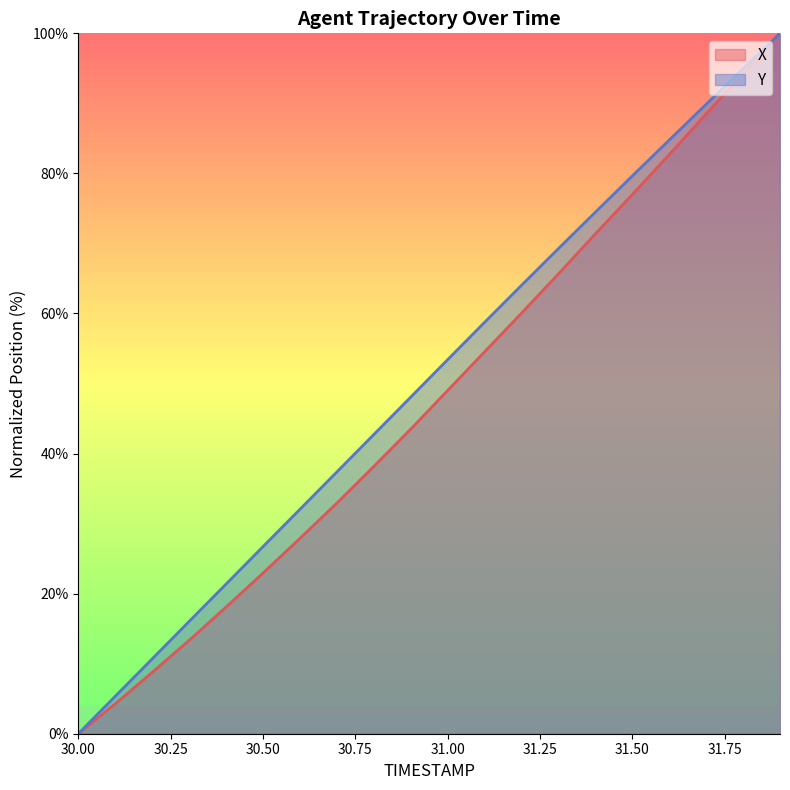

True or false: X has more than 2 interior local peaks.

False